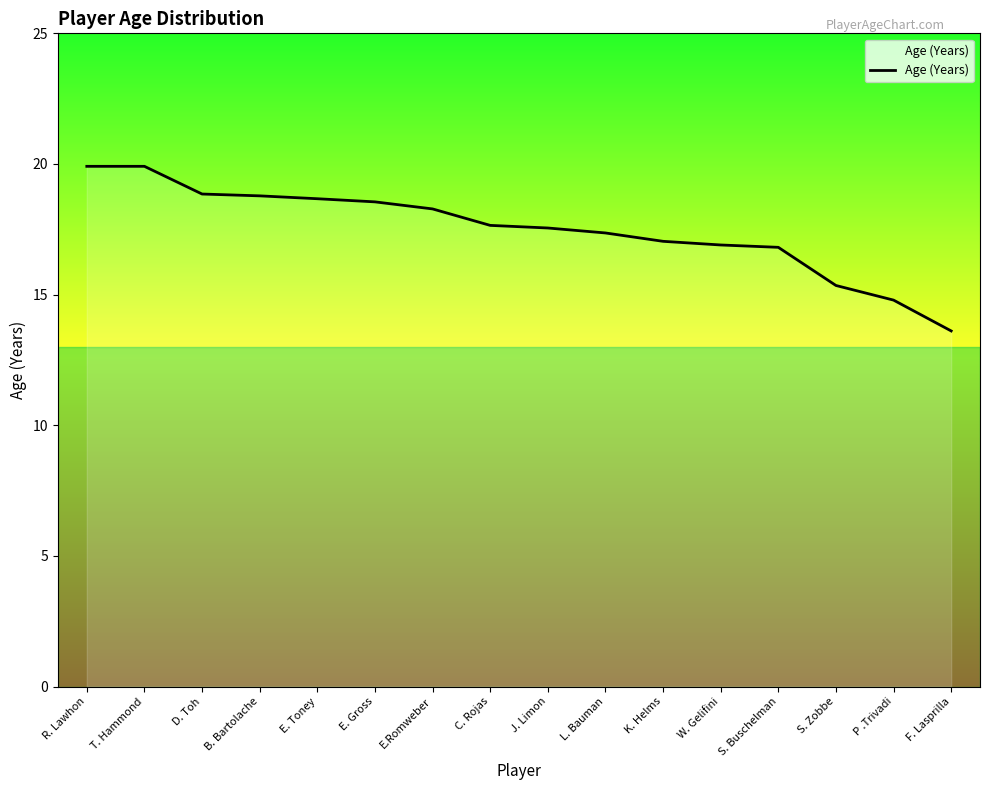

What is the sum of all values?

280.0